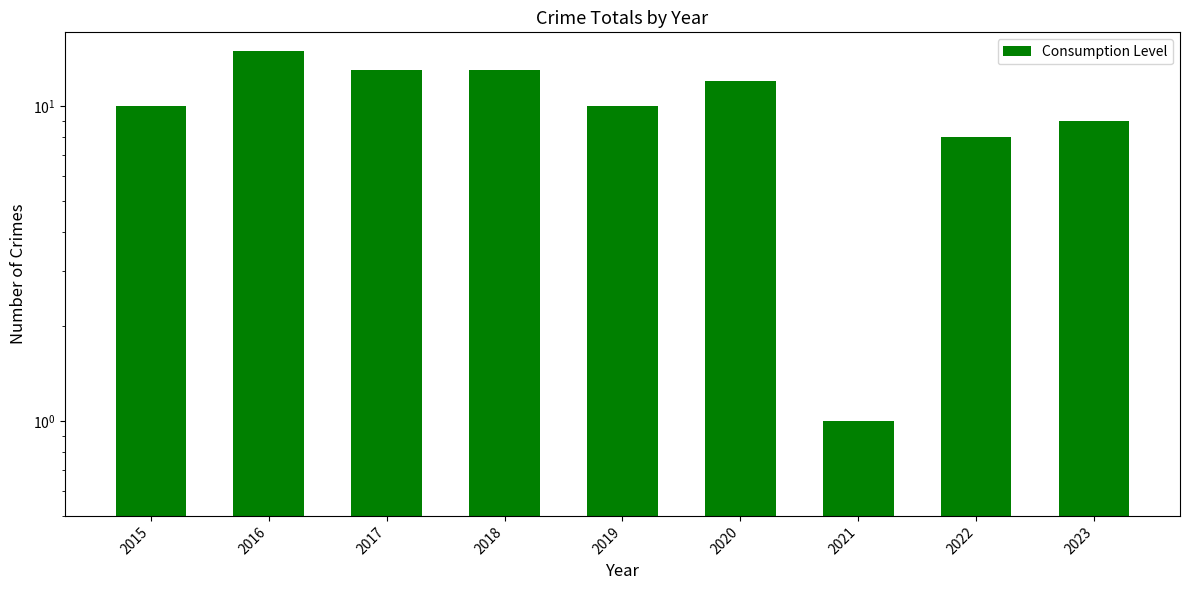

What is the change in value from 2017 to 2023?

-4